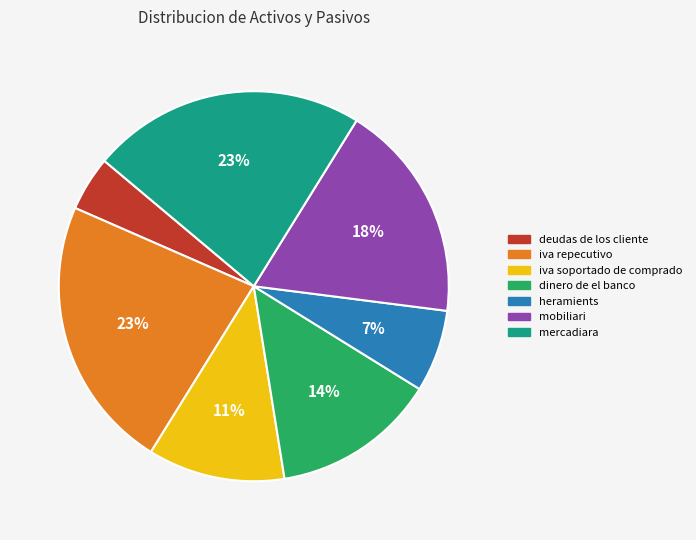

The mercadiara slice represents 11% of the pie. True or false?

False